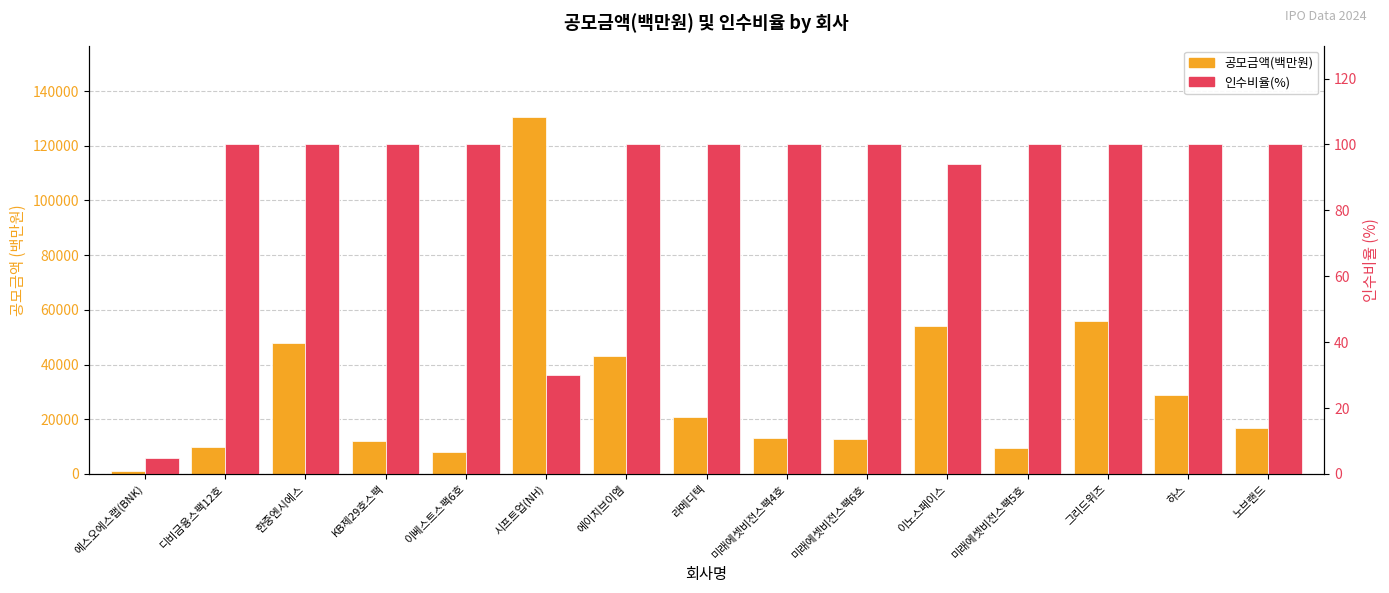

Which series has the largest range (max minus min)?

공모금액(백만원)